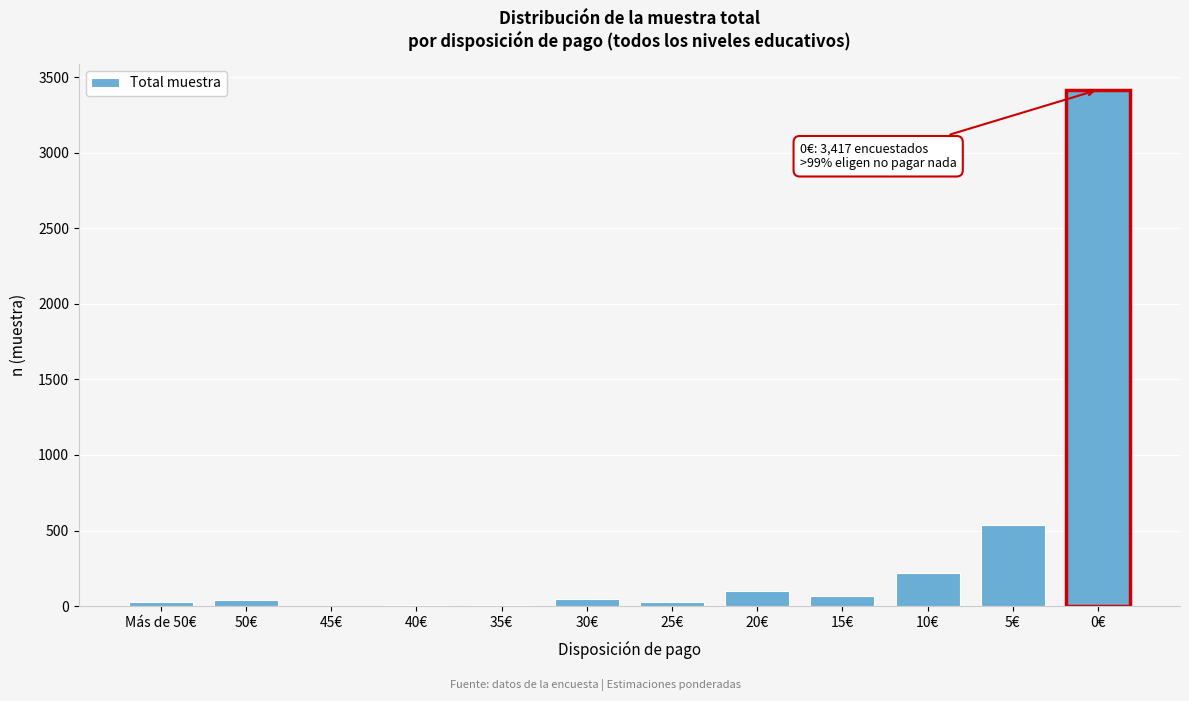

Which label corresponds to the largest value in the chart?

0€